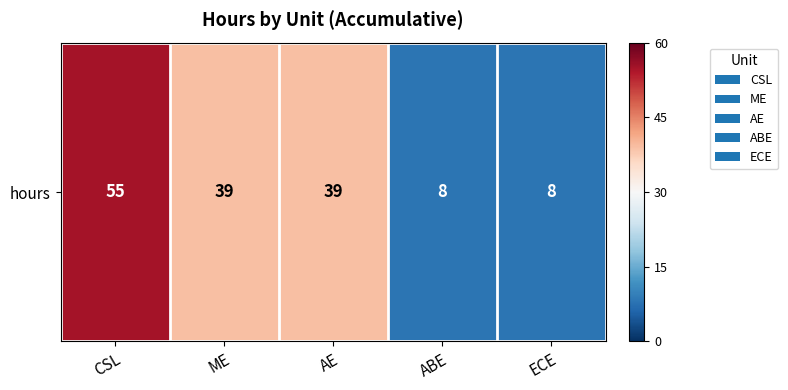

List the labels in order of value, smallest first.

ABE, ECE, ME, AE, CSL